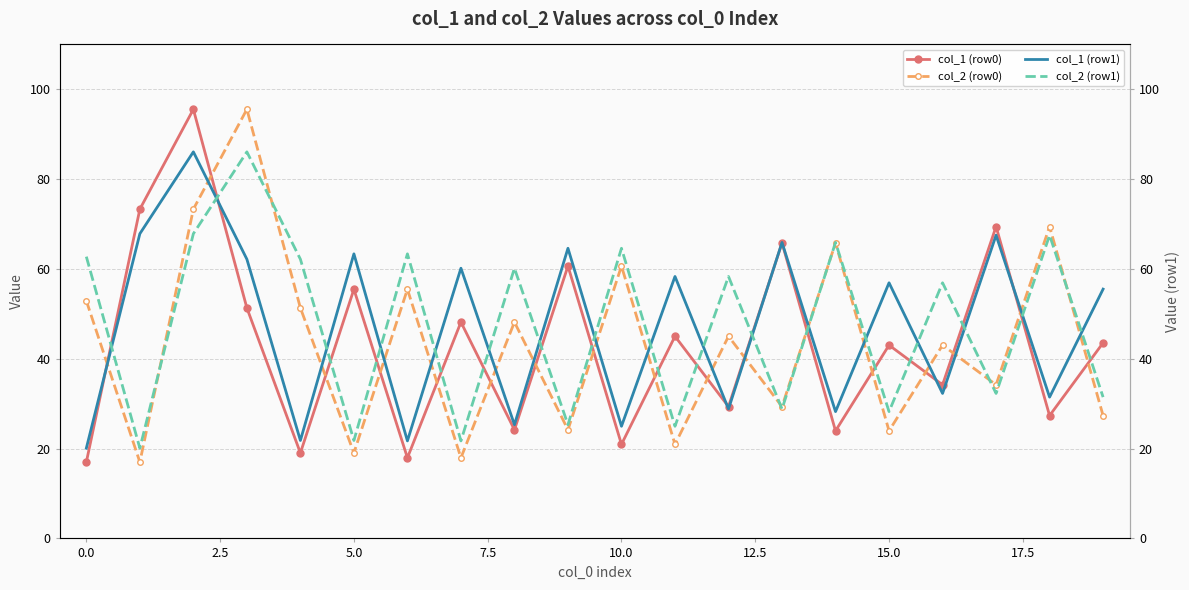

How many interior local valleys does the col_1 (row0) series have?

8